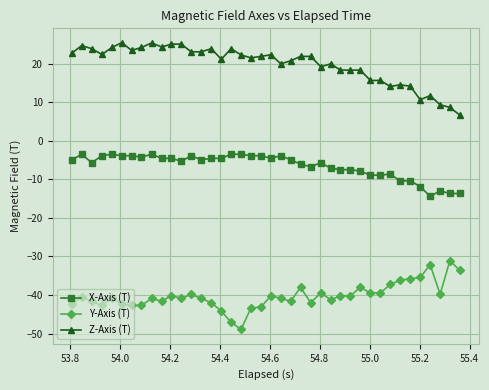

What is the difference between the maximum and minimum values in the Y-Axis (T) series?

17.9